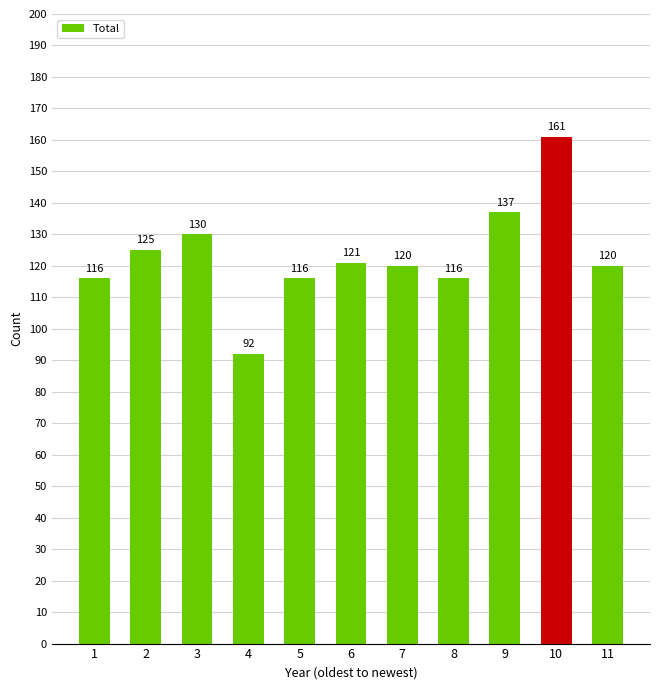

How many bars are there in total?

11